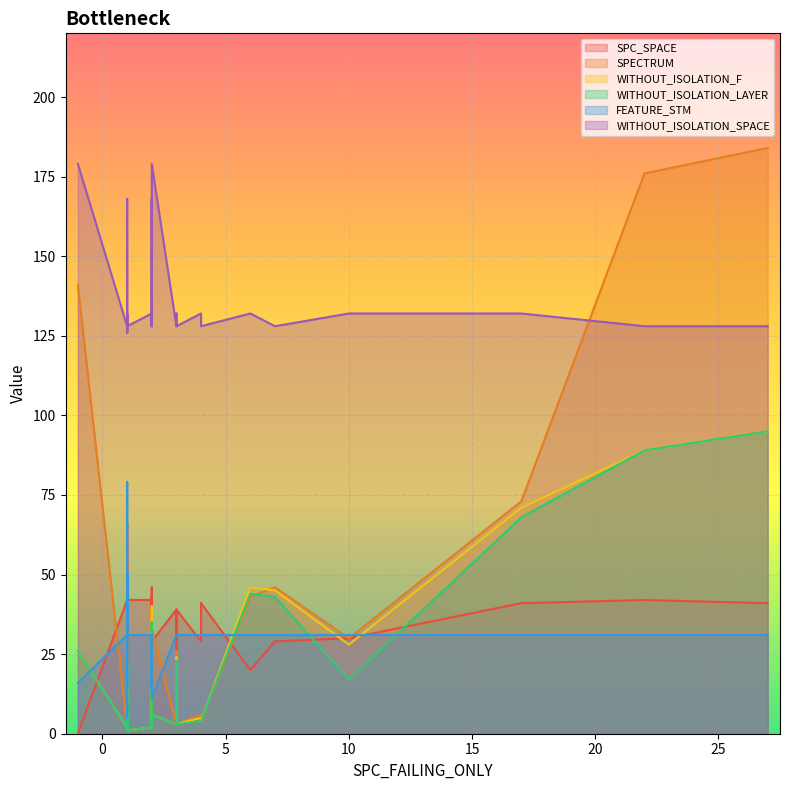

What is the value of the WITHOUT_ISOLATION_F point at the 37th from the left?

1